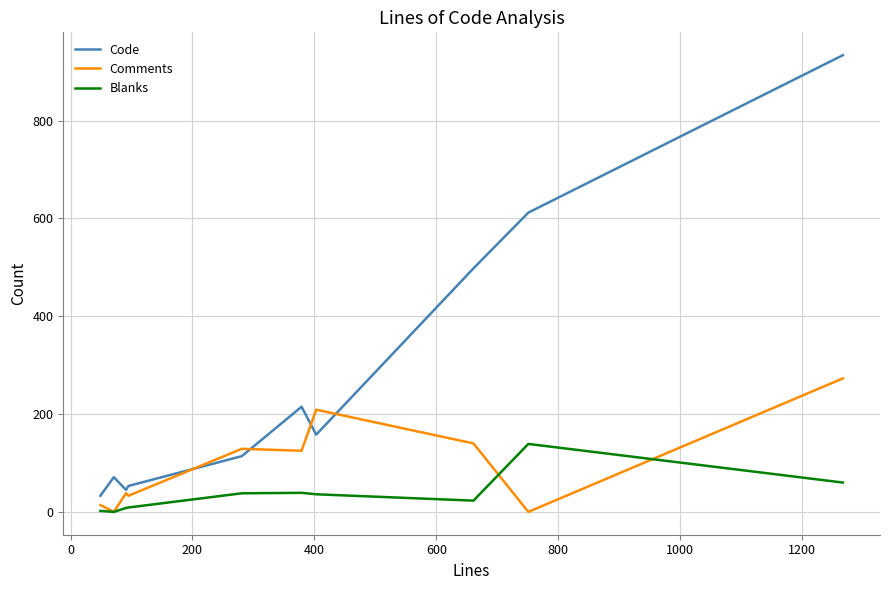

What are all the series names shown in the legend?

Code, Comments, Blanks